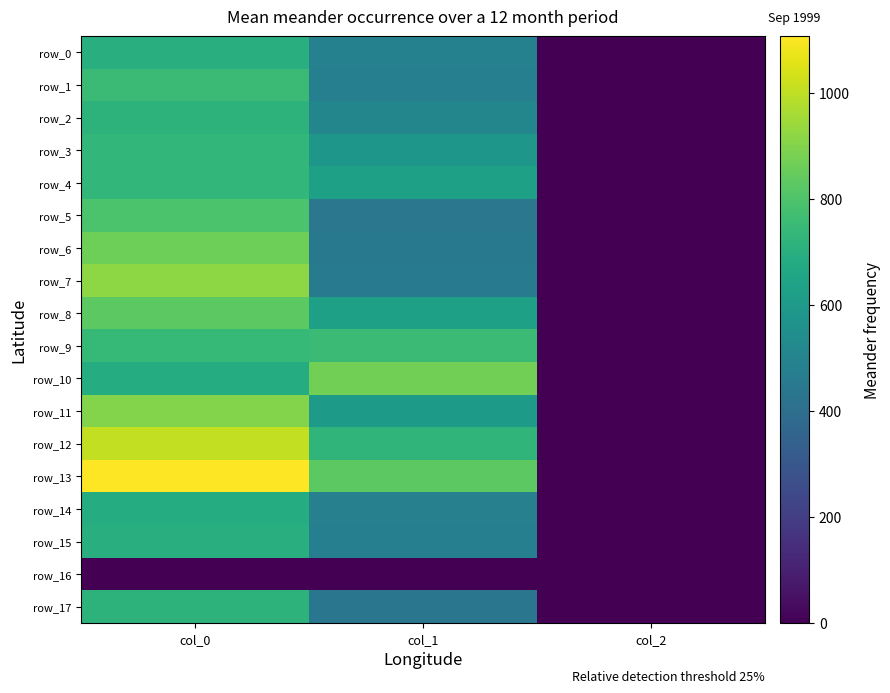

What is the approximate value of row_7 at col_2?

2.0